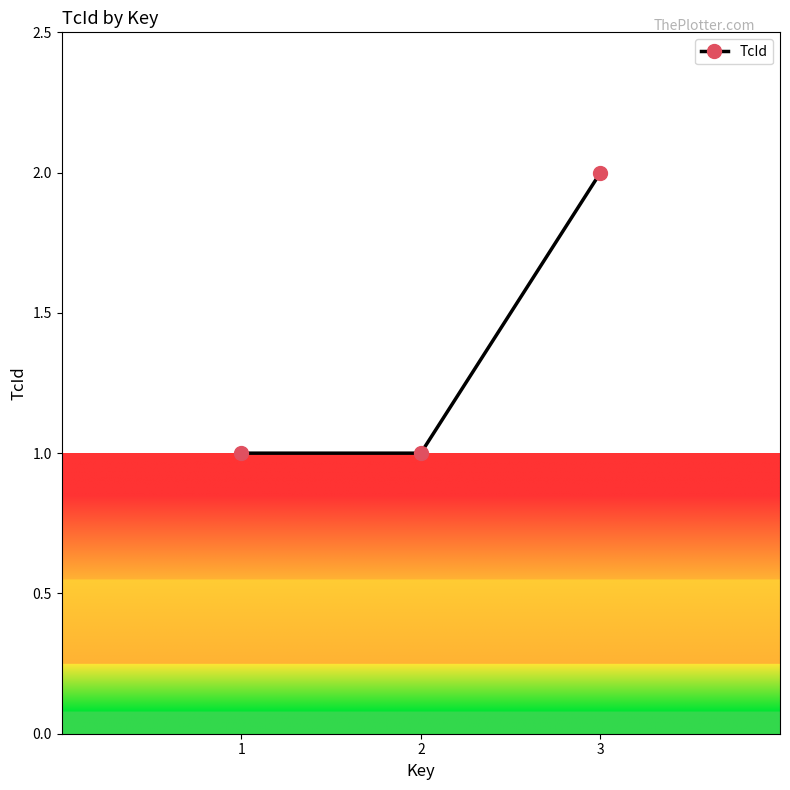

How many series are shown in this chart?

1